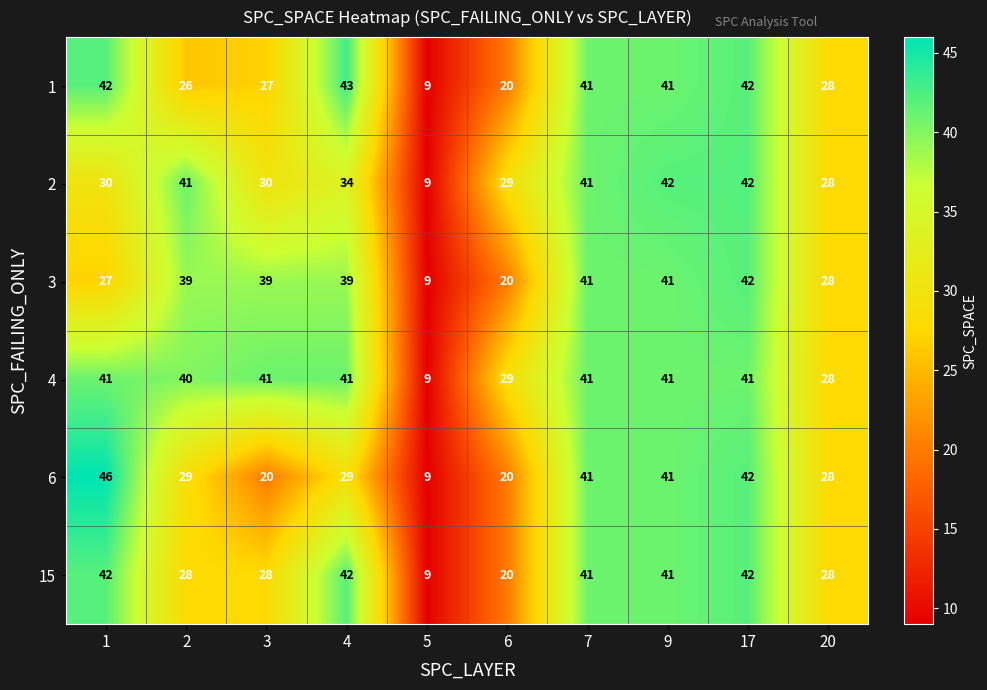

Which series changed the most between 4 and 7?

6